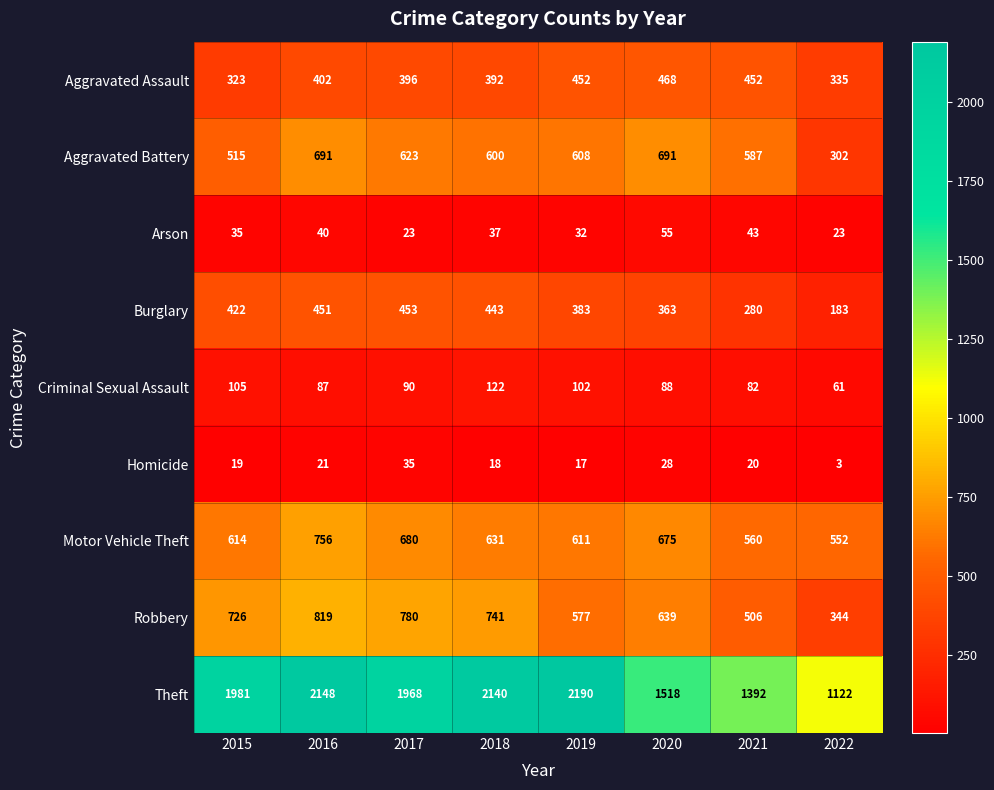

At 2015, list the series in order from largest to smallest.

Theft, Robbery, Motor Vehicle Theft, Aggravated Battery, Burglary, Aggravated Assault, Criminal Sexual Assault, Arson, Homicide